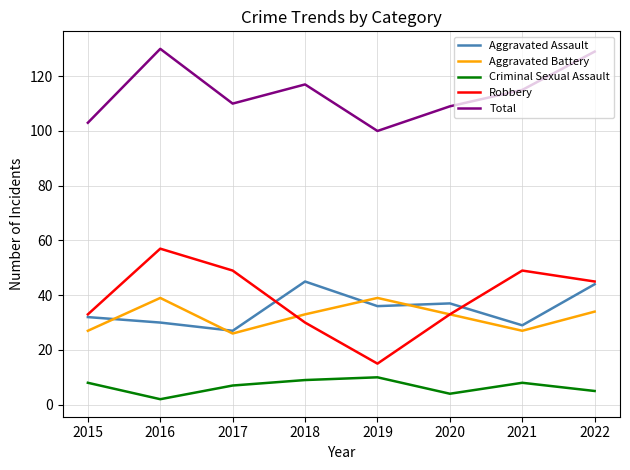

What are all the series names shown in the legend?

Aggravated Assault, Aggravated Battery, Criminal Sexual Assault, Robbery, Total